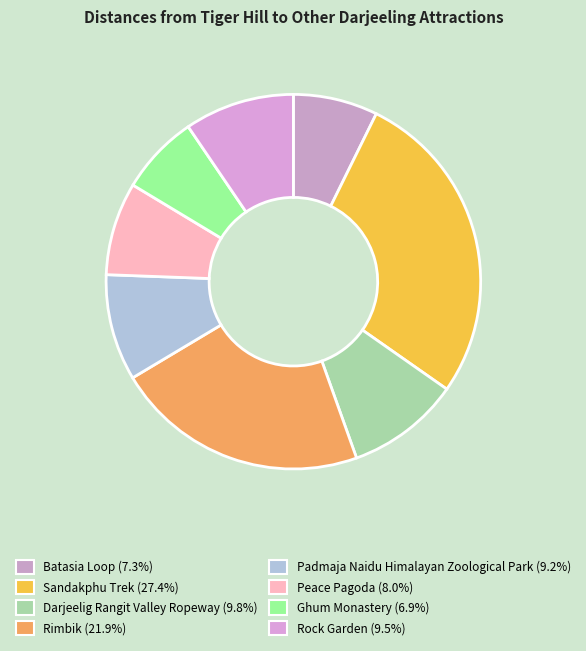

Rank the categories by value from lowest to highest.

ghum monastery, batasia loop, peace pagoda, padmaja naidu himalayan zoological park, rock garden, darjeelig rangit valley ropeway, rimbik, sandakphu trek